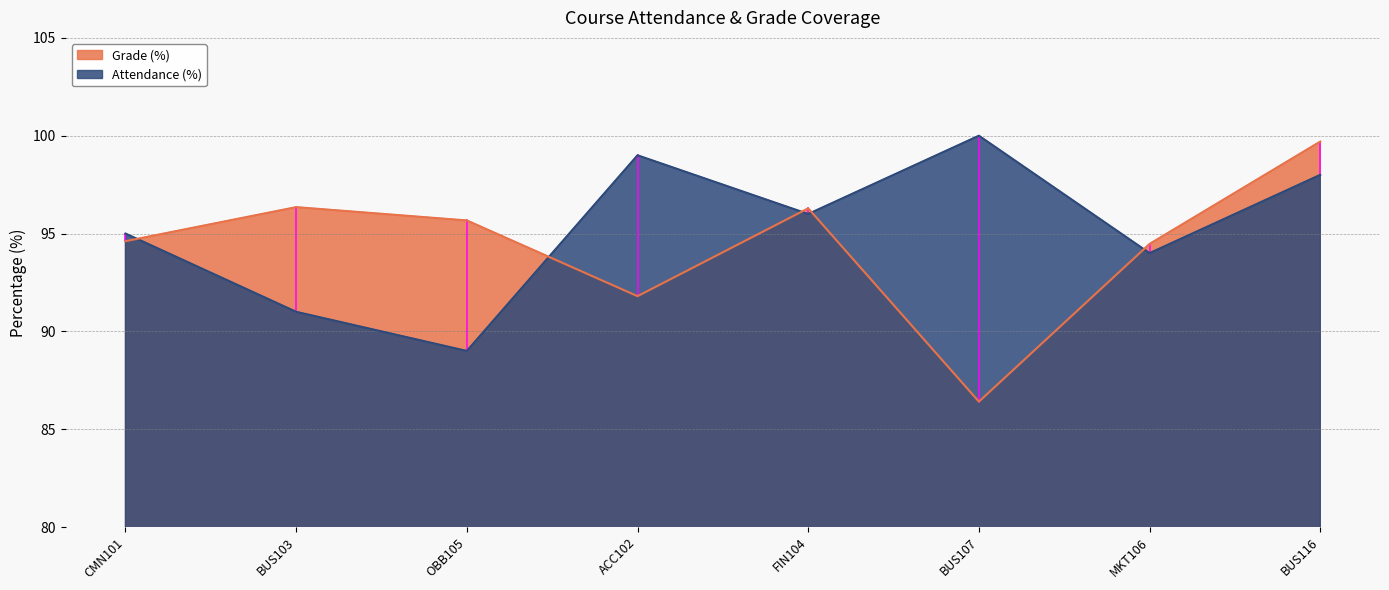

True or false: Grade (%) has a value of 57.8 at BUS107.

False